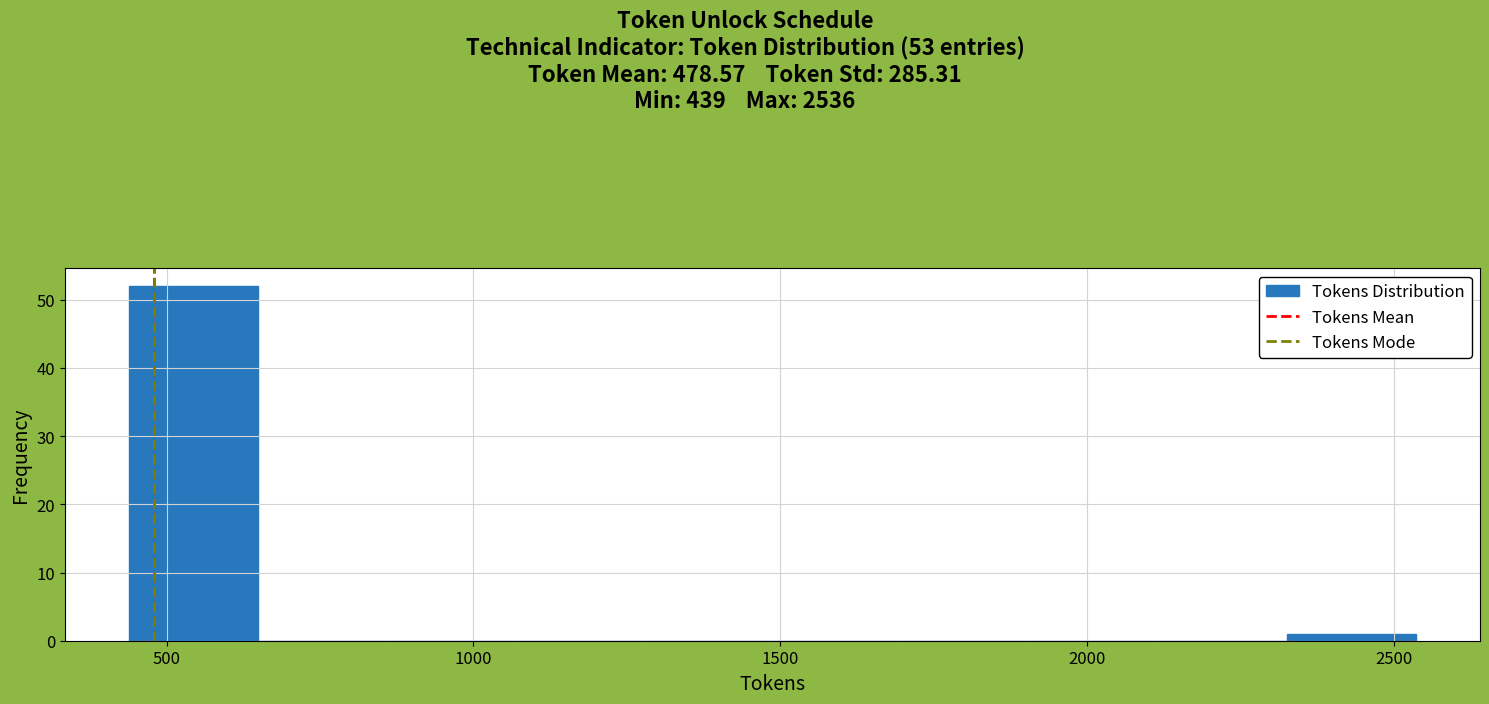

Which range on the x-axis has the tallest bar?

450 to 650